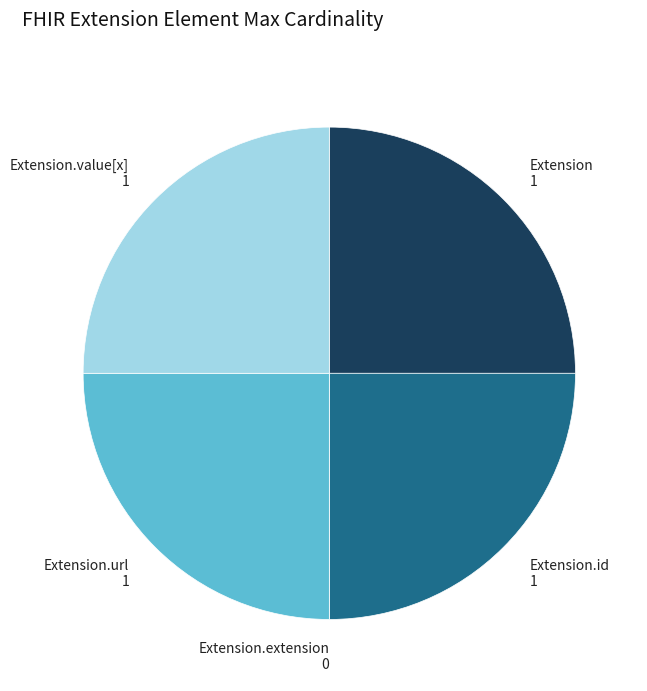

Does Extension.url 1 represent more than half of the total?

No